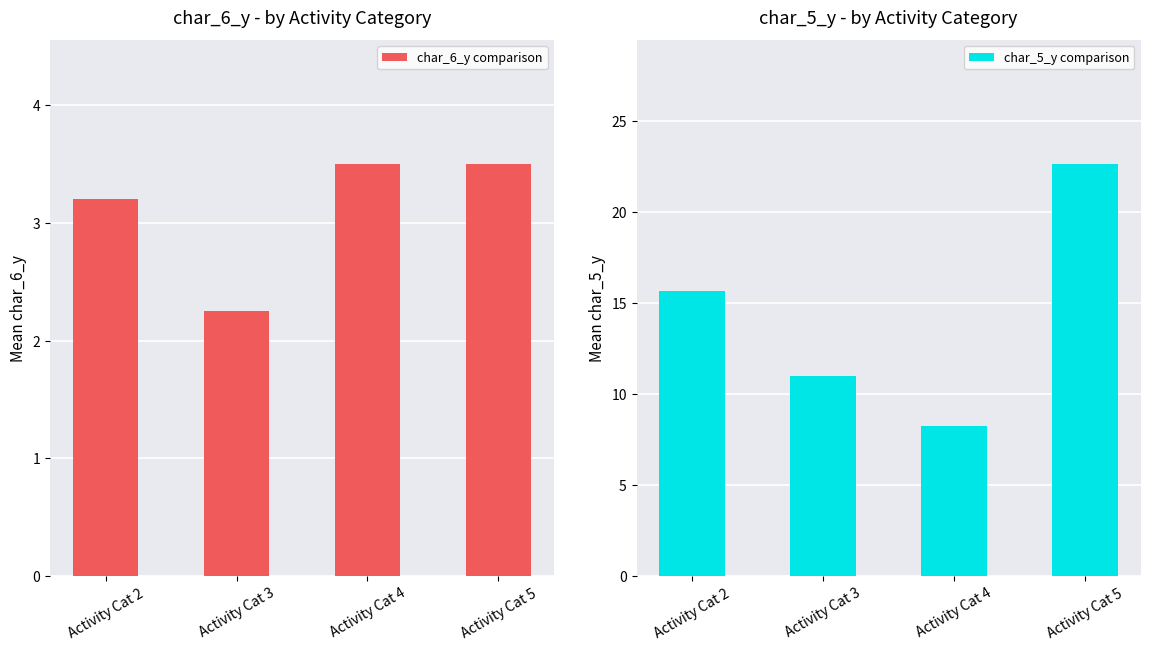

What is the value of the char_6_y comparison bar at the 2nd from the left?

2.2